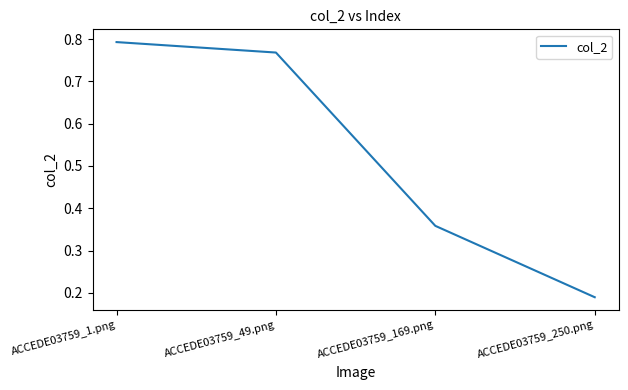

How many lines are shown in the chart?

1